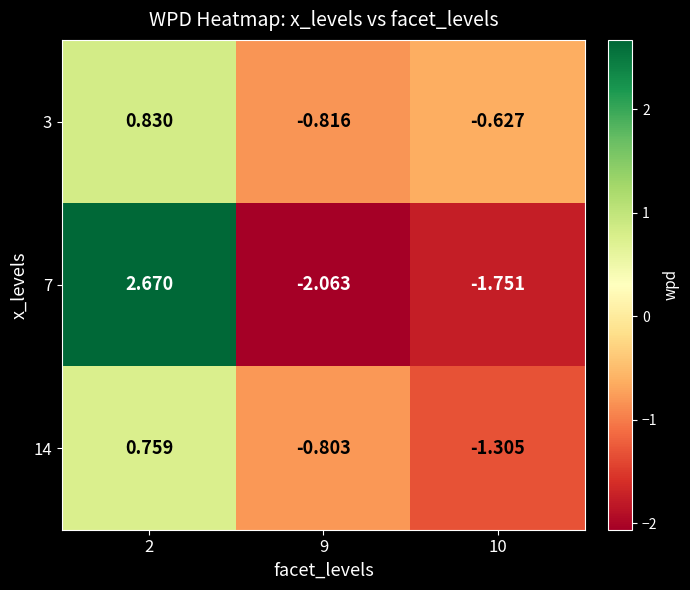

Reading left to right, what are all the values shown in this chart?

3: 2=0.8	9=-0.8	10=-0.6
7: 2=2.7	9=-2.1	10=-1.8
14: 2=0.8	9=-0.8	10=-1.3